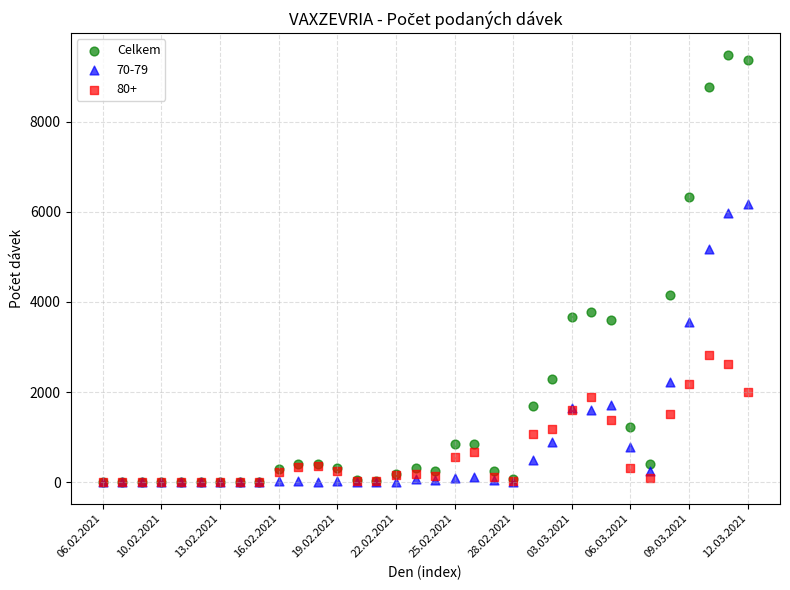

Across all series, what Y value is closest to 4744?

5180